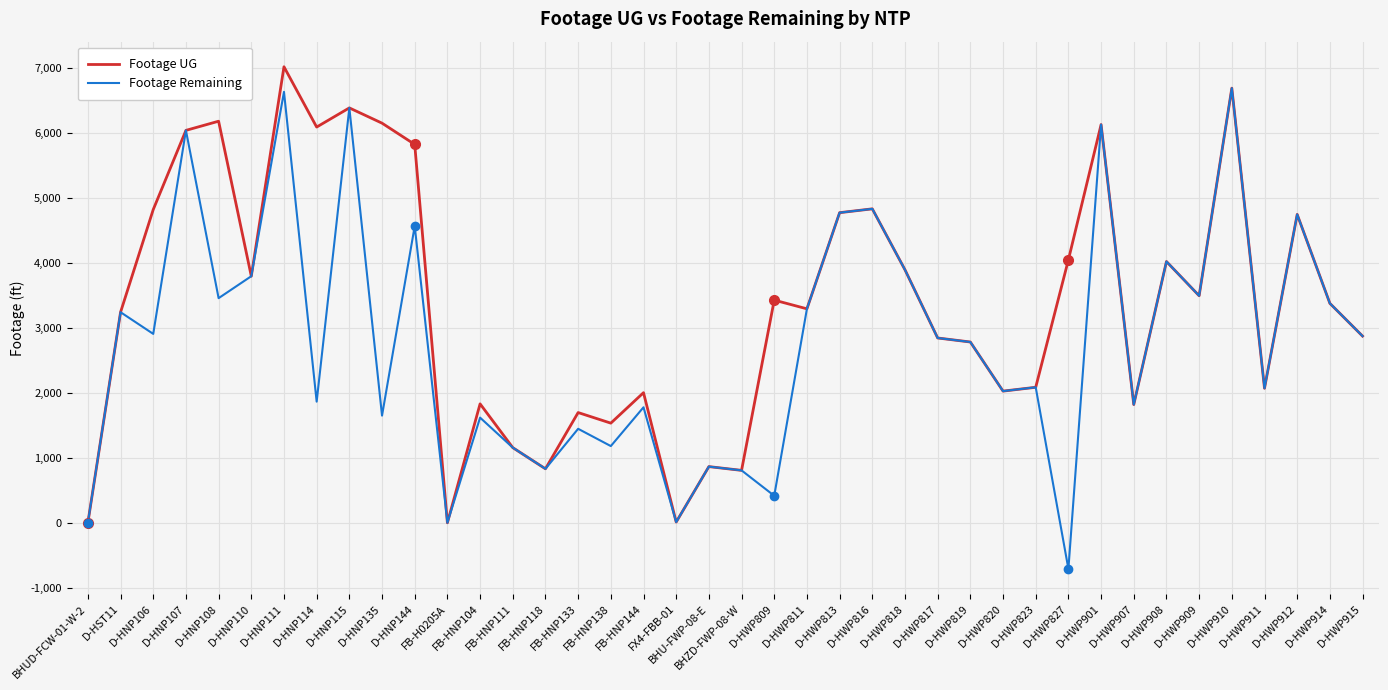

Is it true that Footage UG equals 966 at D-HWP818?

False